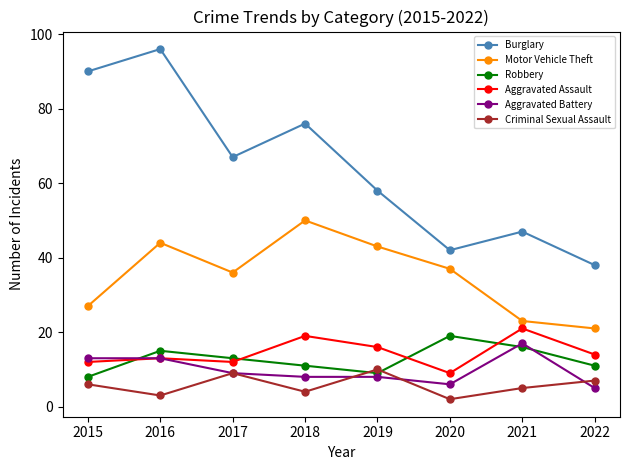

What is the sum of the Aggravated Battery values at 2018 and 2016?

21